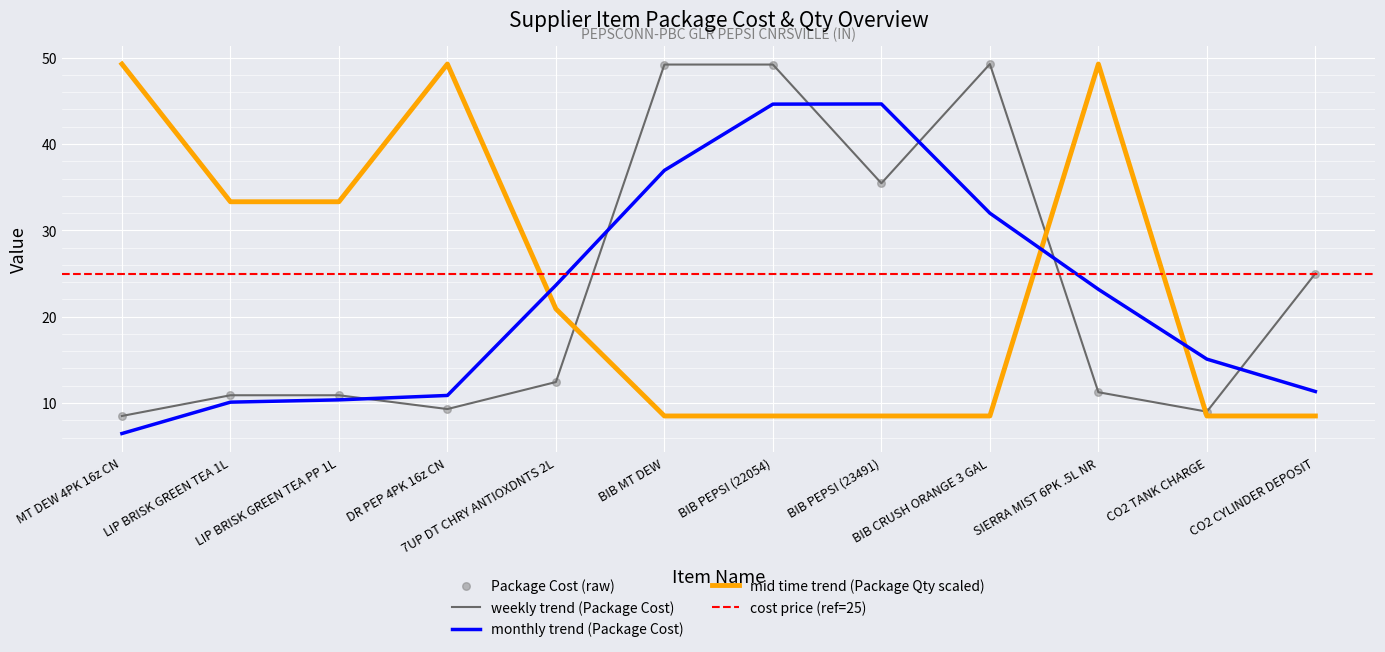

Which series has the largest total across all categories?

Package Qty